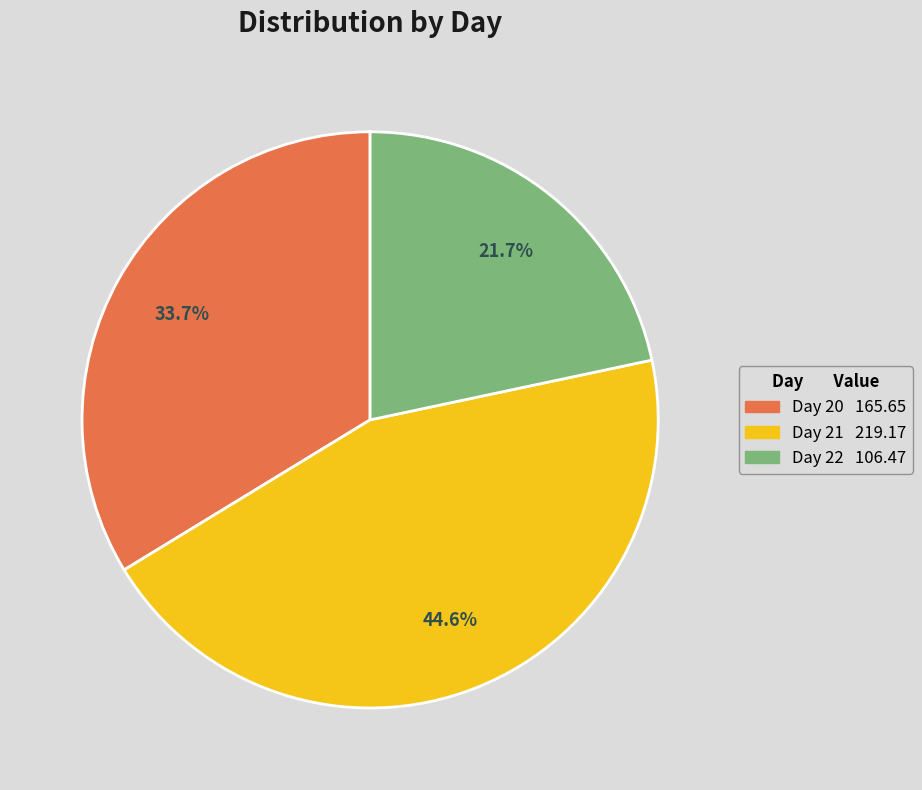

Is there any slice that represents more than half of the pie?

No